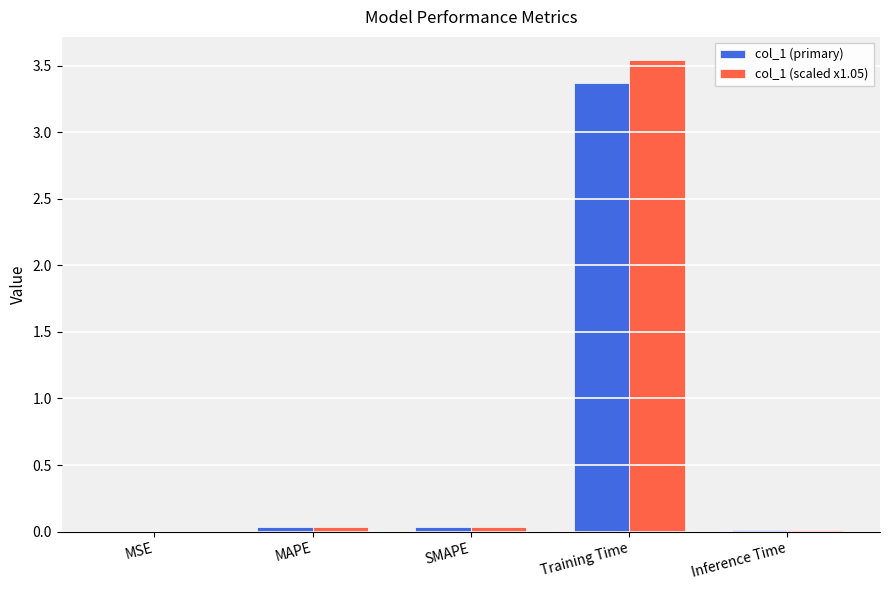

At which category is the sum across all series the highest?

Training Time